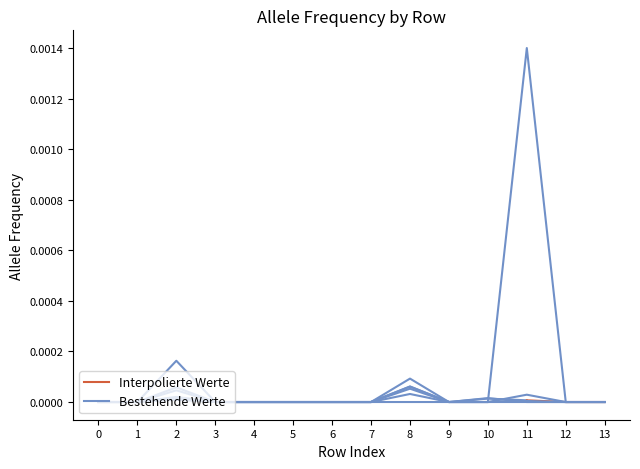

True or false: gnomAD_NFE_AF has a value of 0.0 at 12.

False